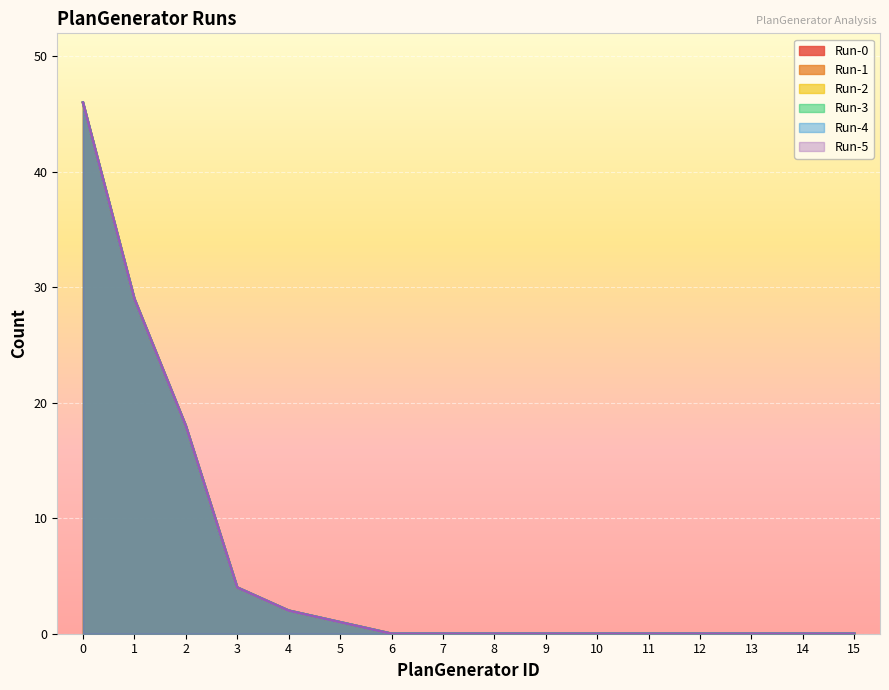

At which label is Run-4 closest to 23?

2